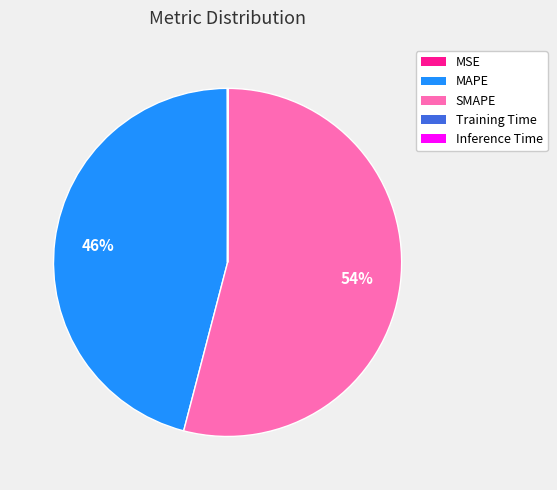

Which category has the biggest portion of the pie?

SMAPE